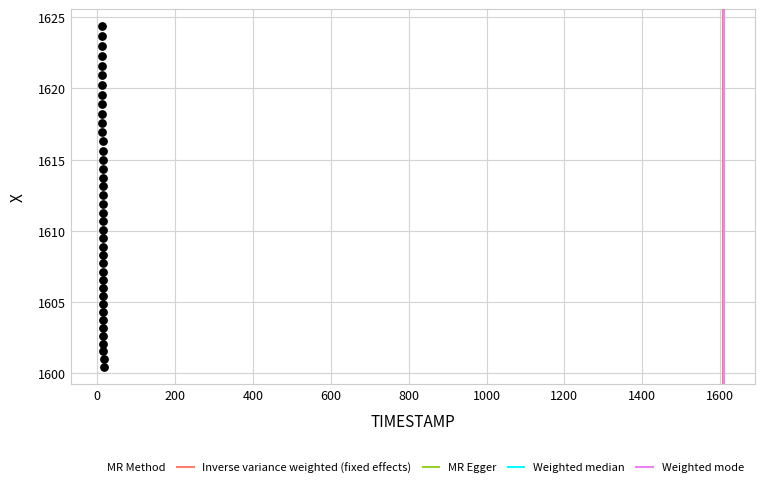

What is the range of X values (max minus min)?

3.9